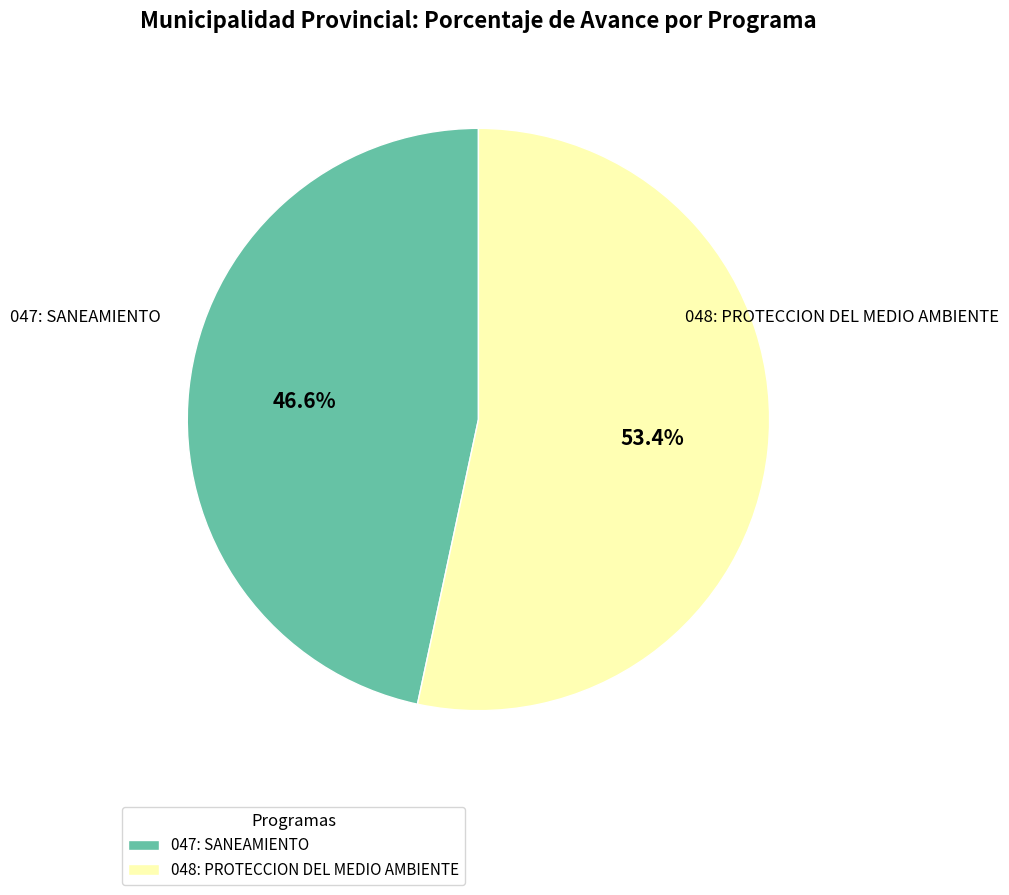

Combined, do 047: SANEAMIENTO and 048: PROTECCION DEL MEDIO AMBIENTE account for over 50%?

Yes